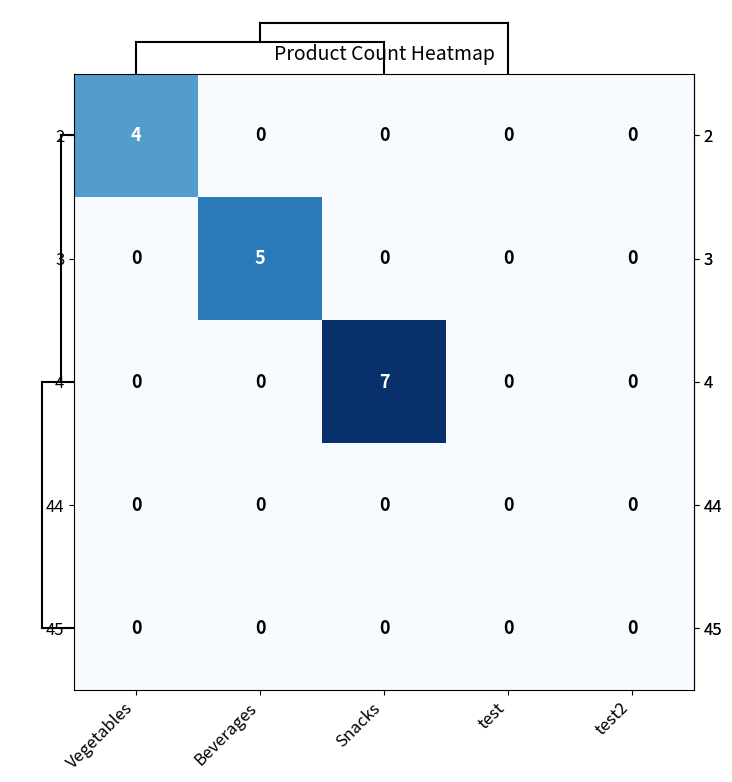

Is it true that 4 equals 0 at test2?

True